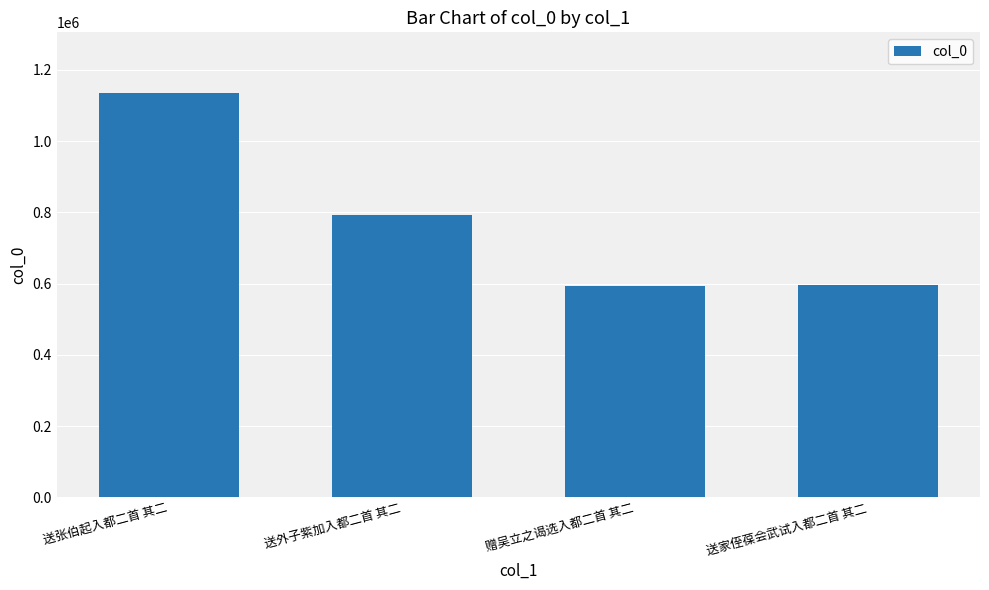

Does the chart contain any negative values?

No